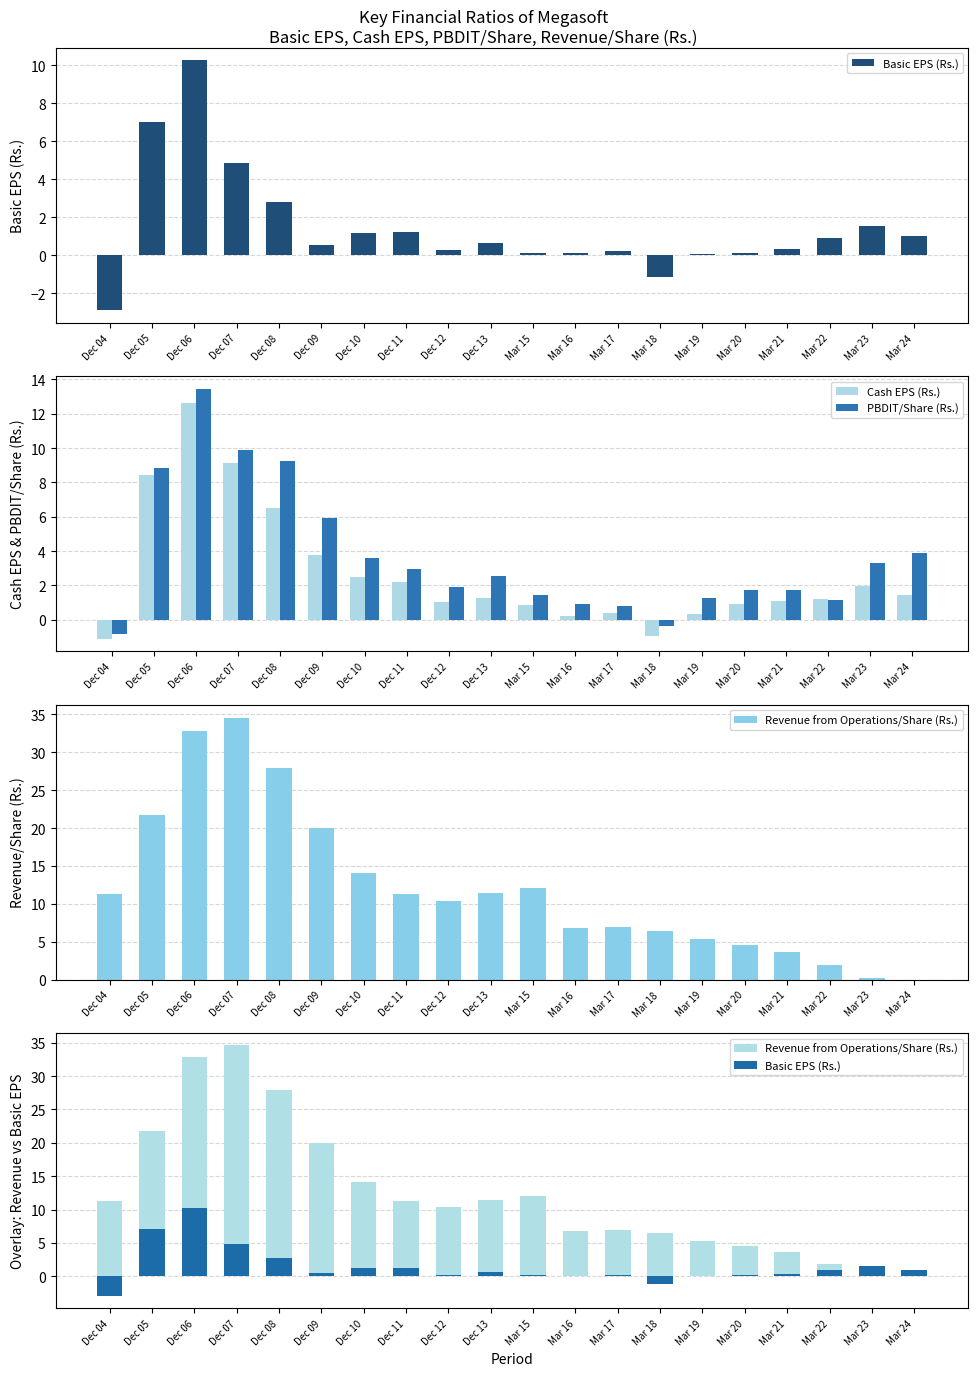

Rank the series at Dec 12 from highest to lowest value.

Revenue from Operations/Share (Rs.), PBDIT/Share (Rs.), Cash EPS (Rs.), Basic EPS (Rs.)